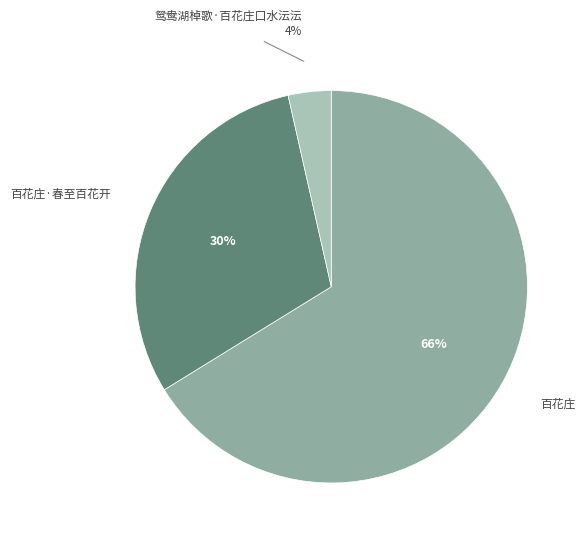

Is there any slice that represents more than half of the pie?

Yes